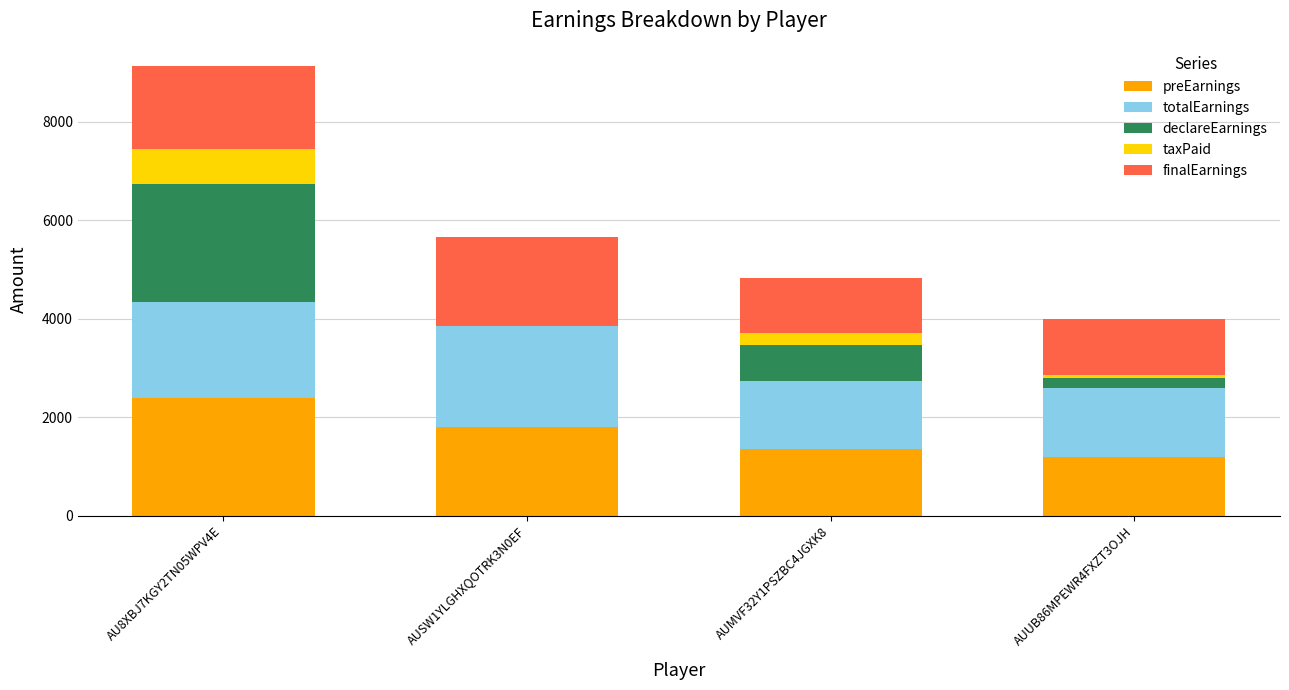

How many categories are shown in the chart?

4